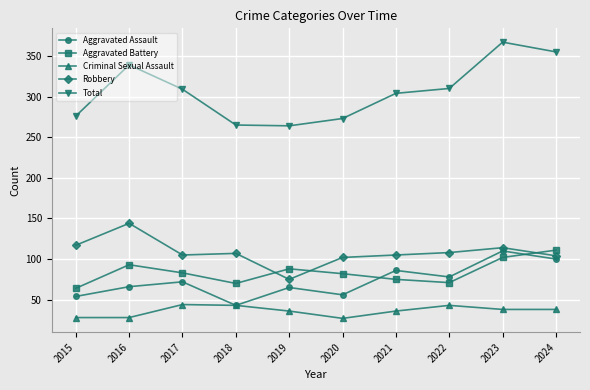

Which series has the largest total across all categories?

Total